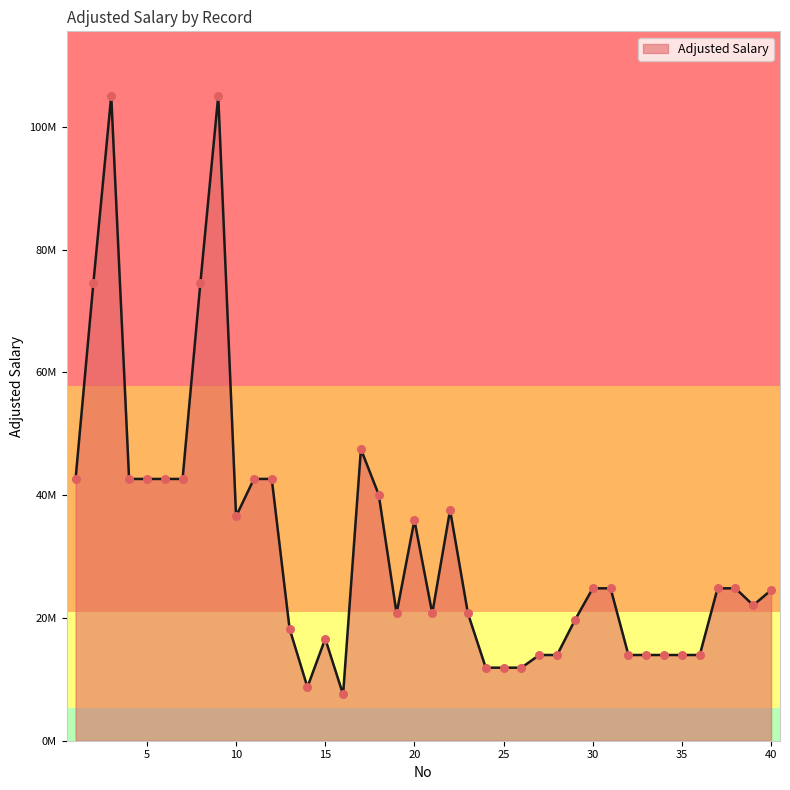

Does the chart have visible grid lines?

No